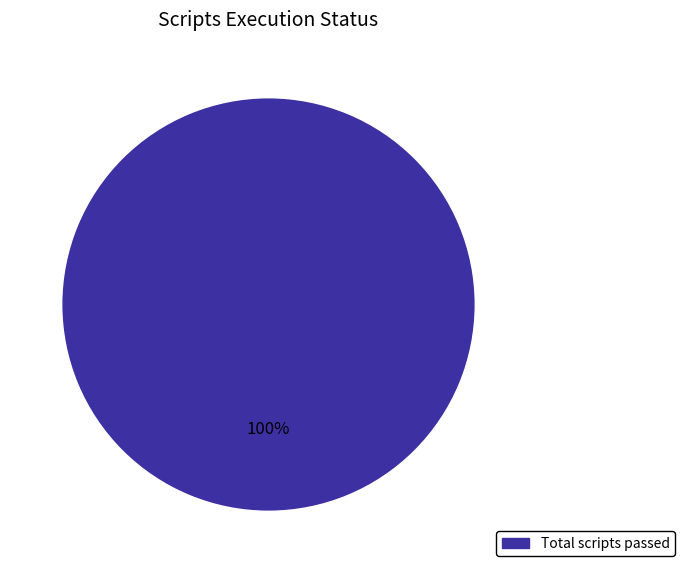

Is there any slice that represents more than half of the pie?

Yes